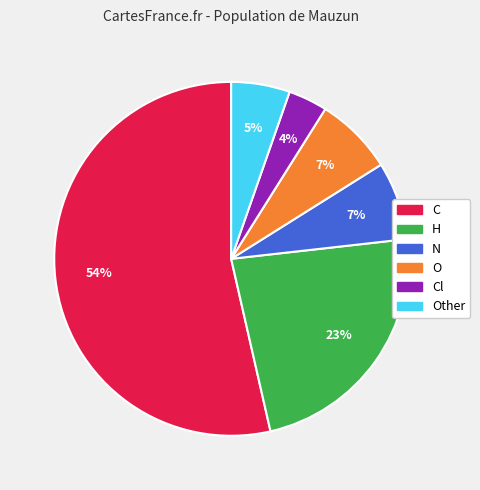

To the nearest percent, what is the average slice percentage?

17%